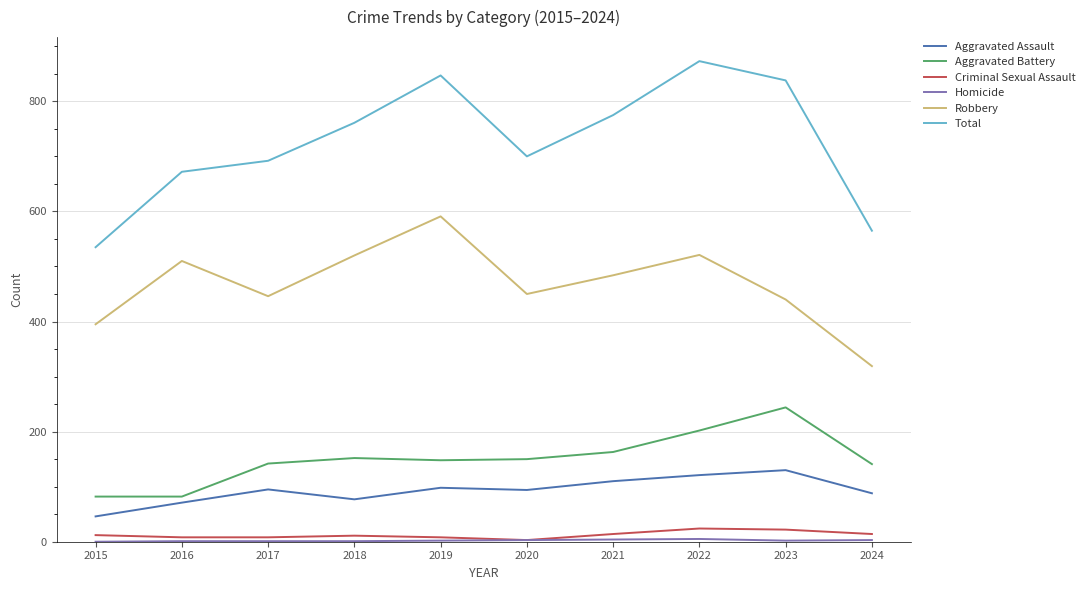

Which series has the widest spread of values?

Total